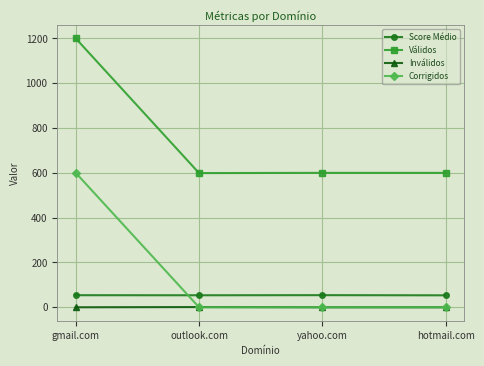

What is the maximum value shown in the chart?

1200.0